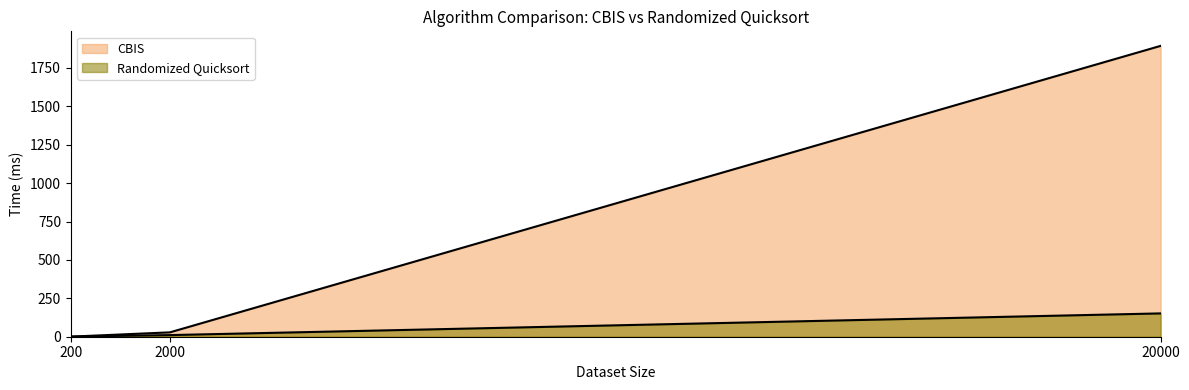

True or false: Randomized Quicksort has a value of 260.6 at 20000.

False